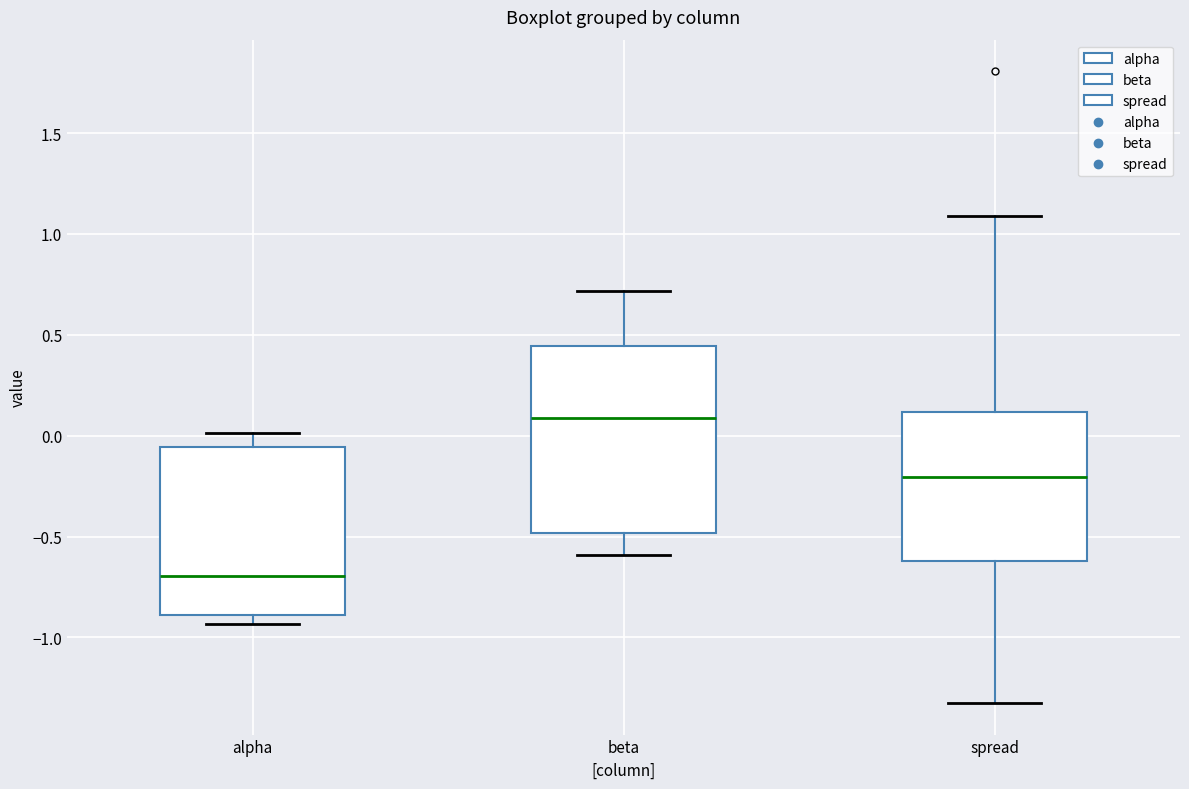

Reading left to right, transcribe this box plot: for each box, give where its median line is, the range the box spans, and where its two whiskers end, as read against the y-axis. The values are not printed on the chart, so give them approximately, as read against the axis.

alpha: median -0.70, box -0.90 to -0.05, whiskers -0.95 to 0.00
beta: median 0.10, box -0.50 to 0.45, whiskers -0.60 to 0.70
spread: median -0.20, box -0.60 to 0.10, whiskers -1.30 to 1.10